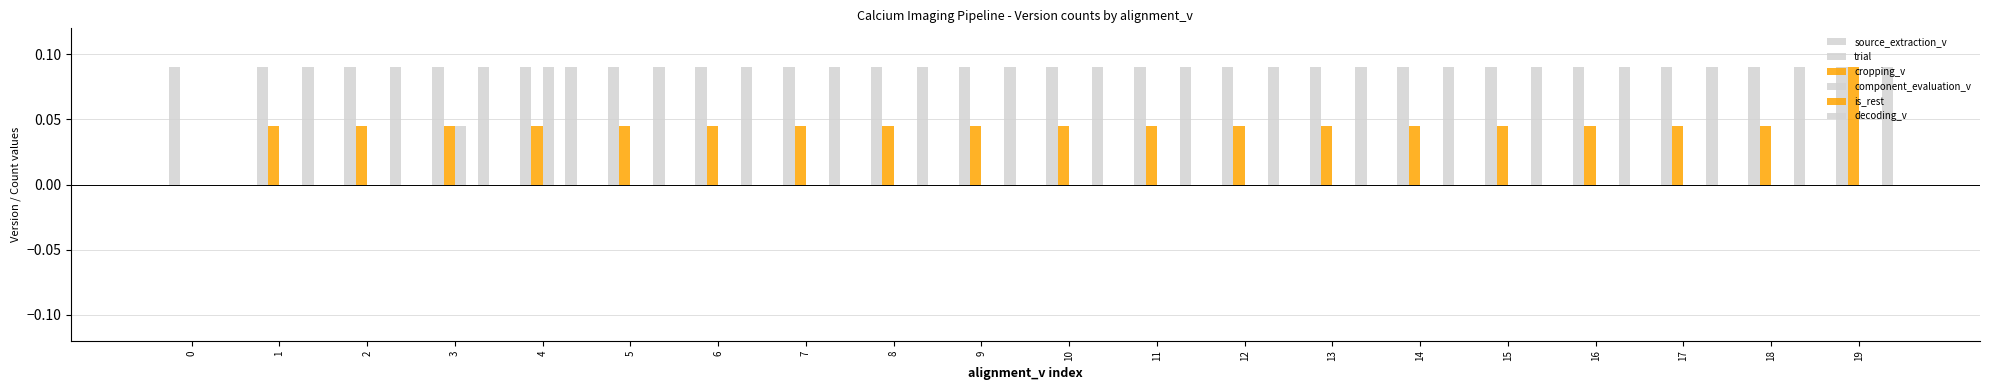

Which series has the largest total across all categories?

trial